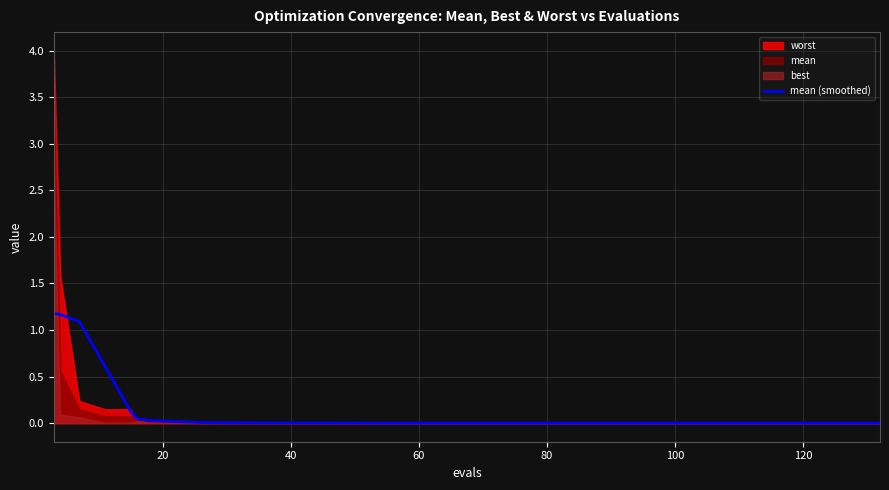

What is the label of the 37th point from the left?

120